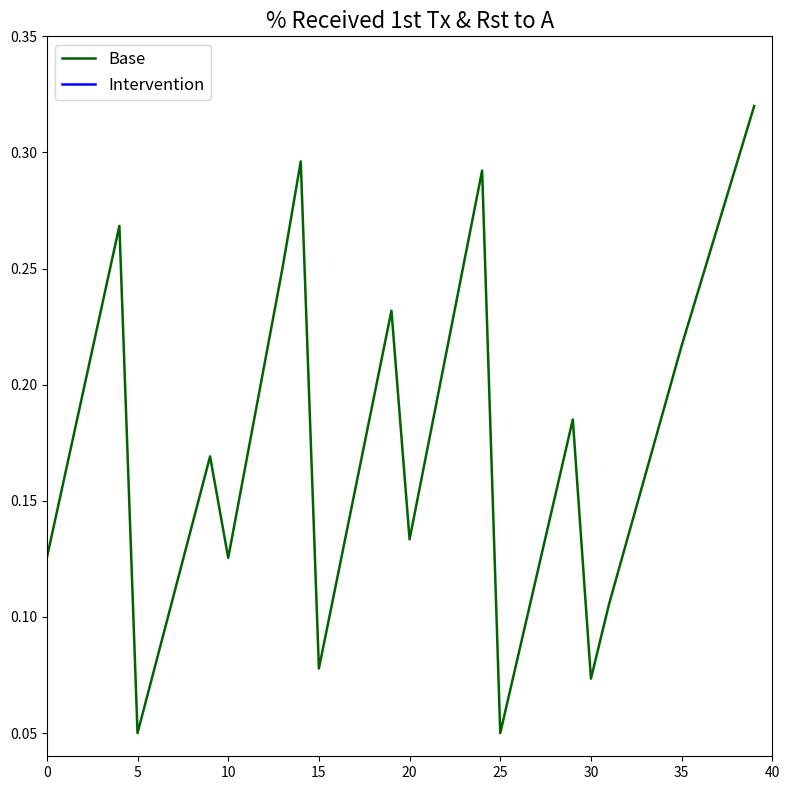

Reading left to right, extract all data points from this chart.

0.1	0.2	0.2	0.2	0.3	0.1	0.1	0.1	0.1	0.2	0.1	0.2	0.2	0.3	0.3	0.1	0.1	0.2	0.2	0.2	0.1	0.2	0.2	0.3	0.3	0.1	0.1	0.1	0.2	0.2	0.1	0.1	0.1	0.2	0.2	0.2	0.2	0.3	0.3	0.3